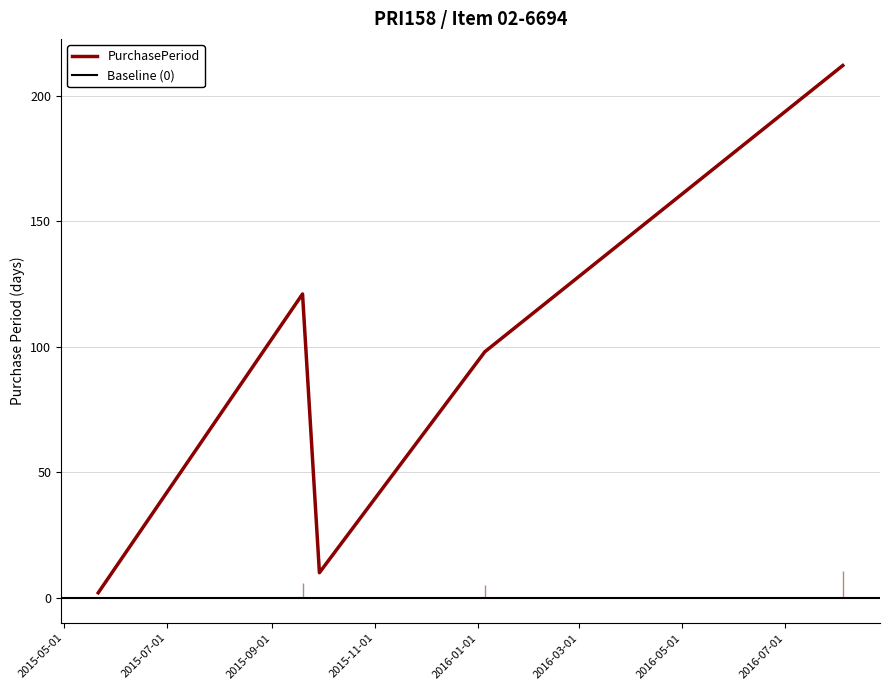

Is it true that the value at 2015-09-29 is 10?

True